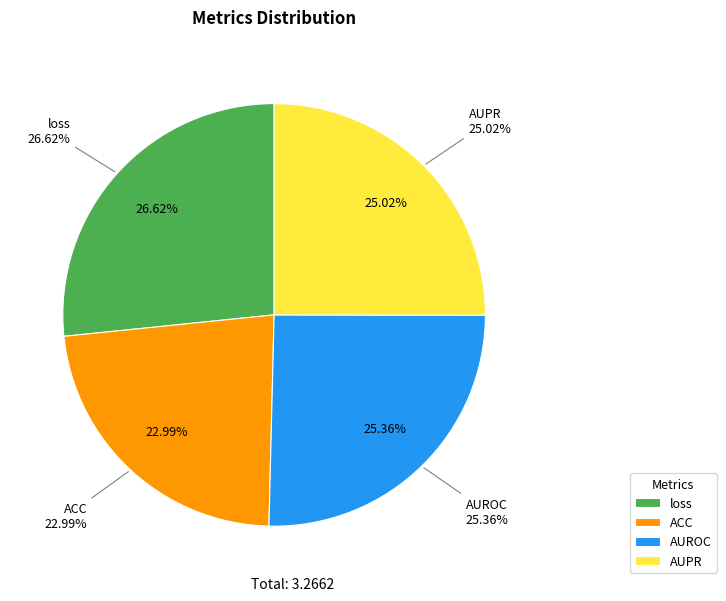

To the nearest percent, what percentage of the pie is loss?

27%